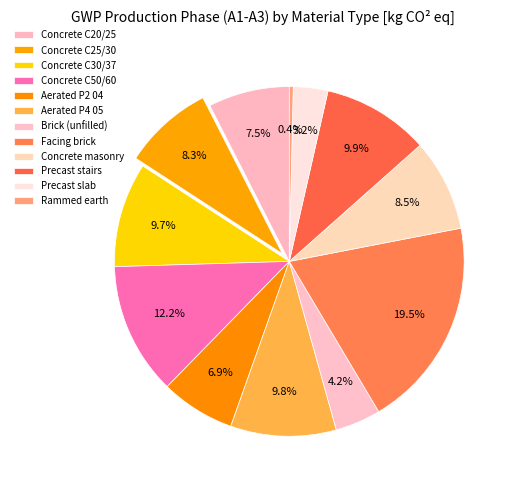

Is the sum of Concrete masonry and Facing brick greater than half?

No